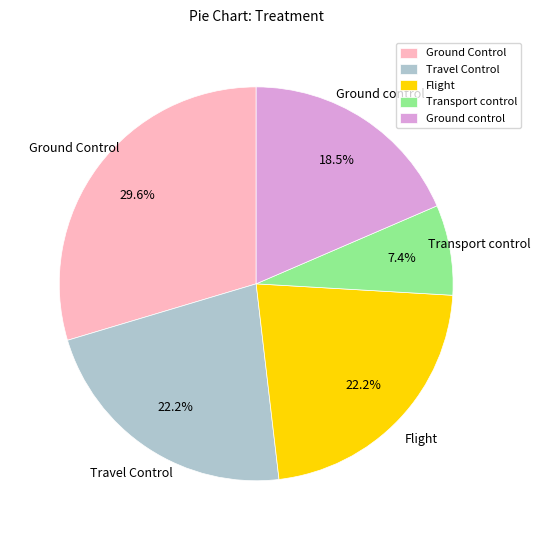

To the nearest percent, what percentage of the pie is Transport control?

7%